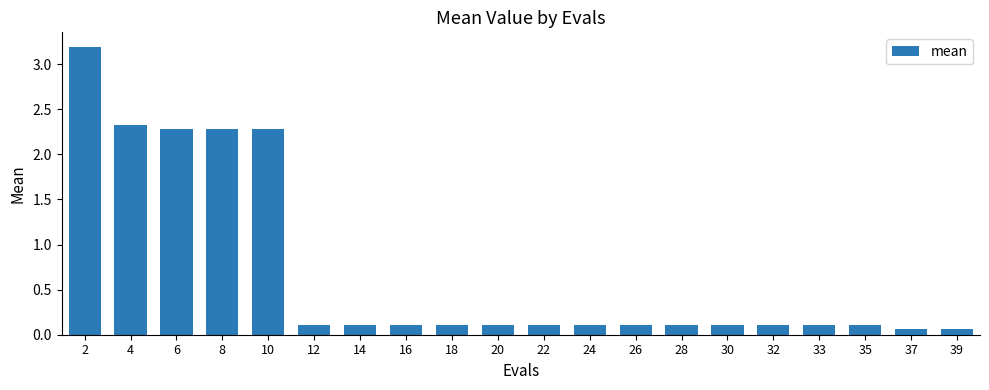

True or false: the data shows 0.1 at 26.

True